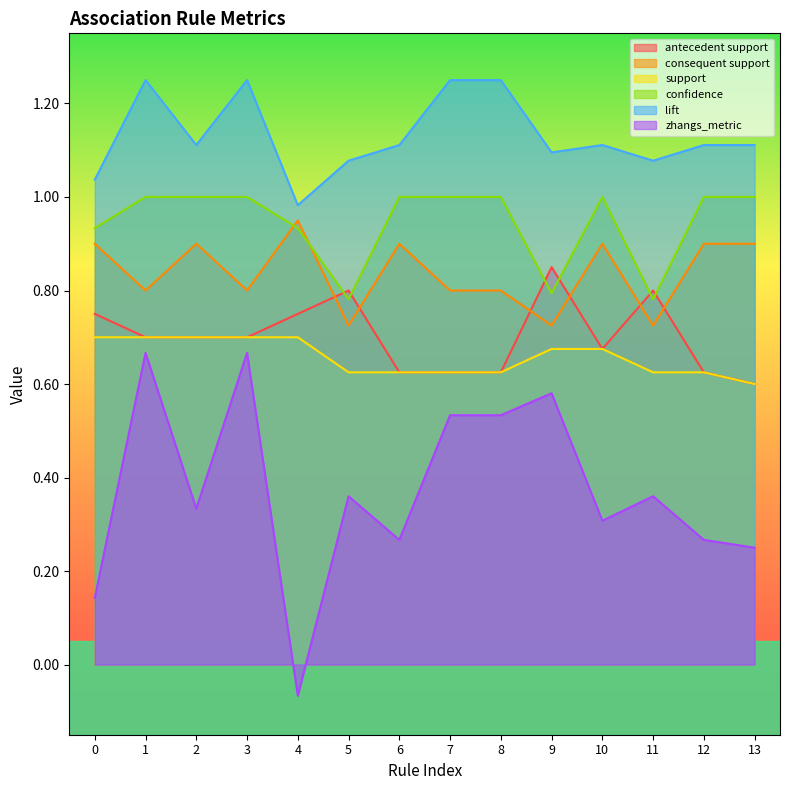

The value of antecedent support at 13 is 0.3. True or false?

False